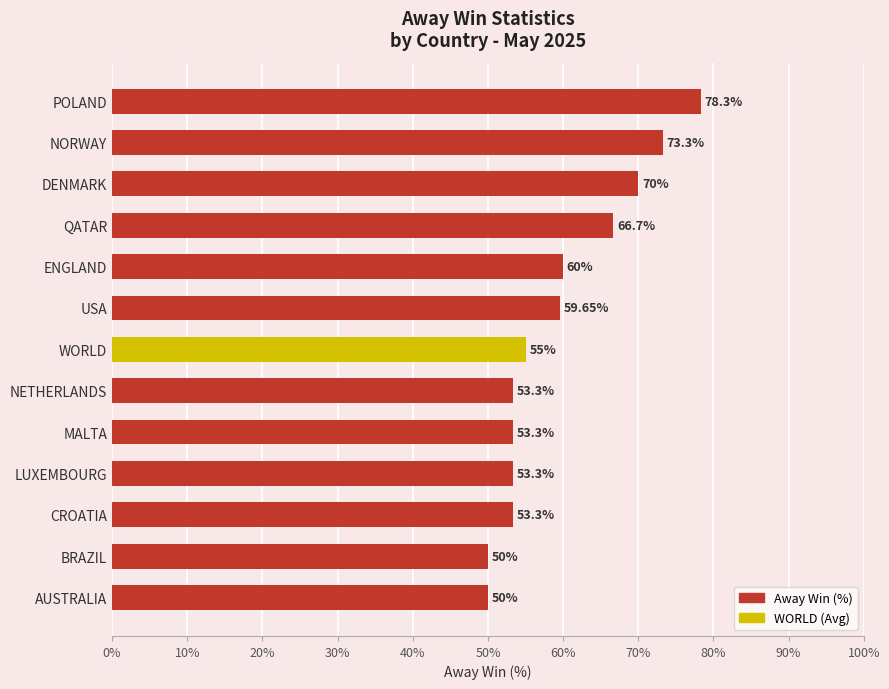

What is the ratio of the value at DENMARK to the value at ENGLAND?

1.2